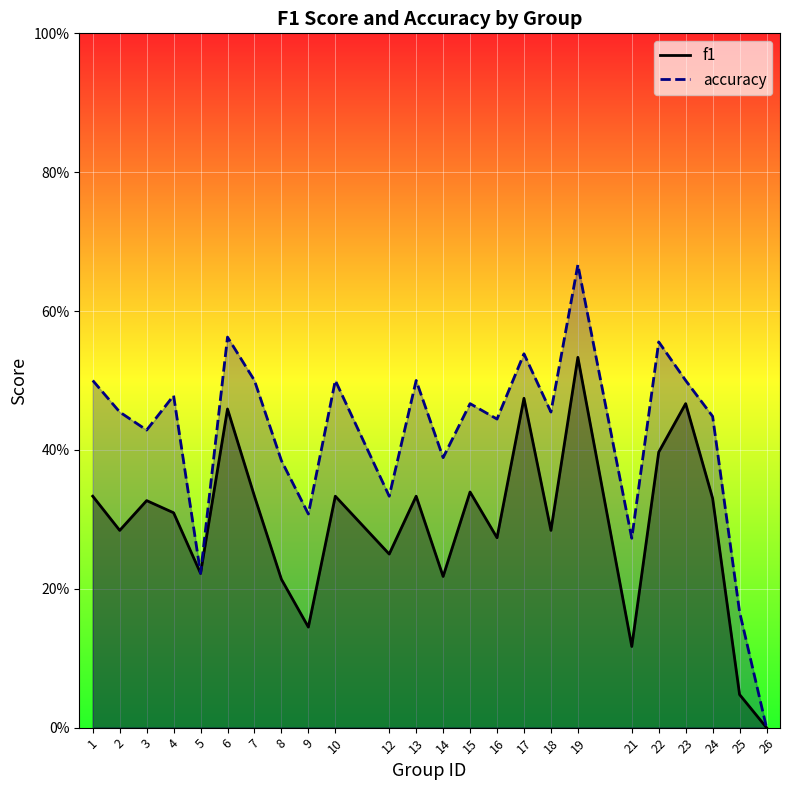

At how many categories does at least one series exceed 0?

23